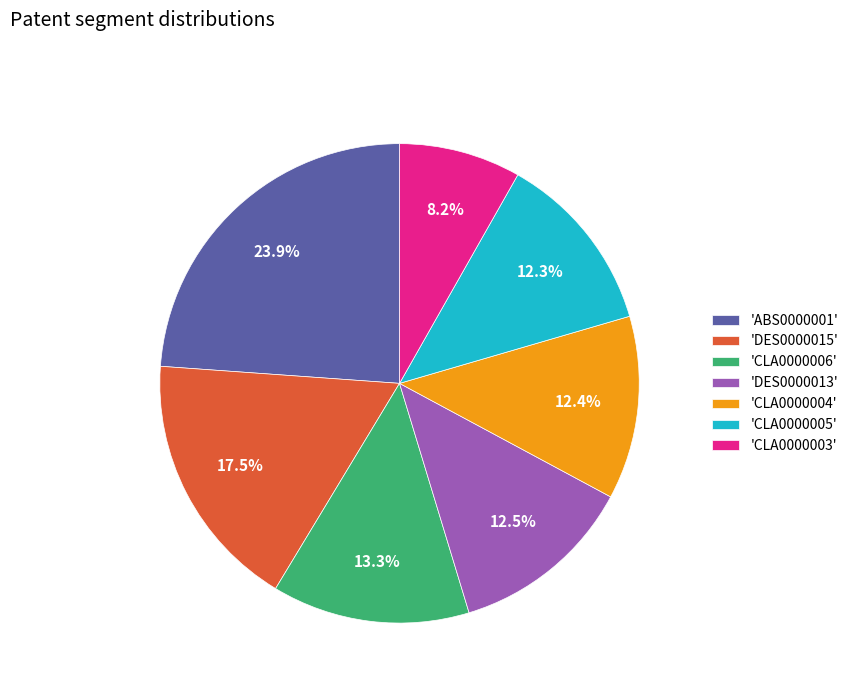

What is the largest slice in the pie chart?

'ABS0000001'